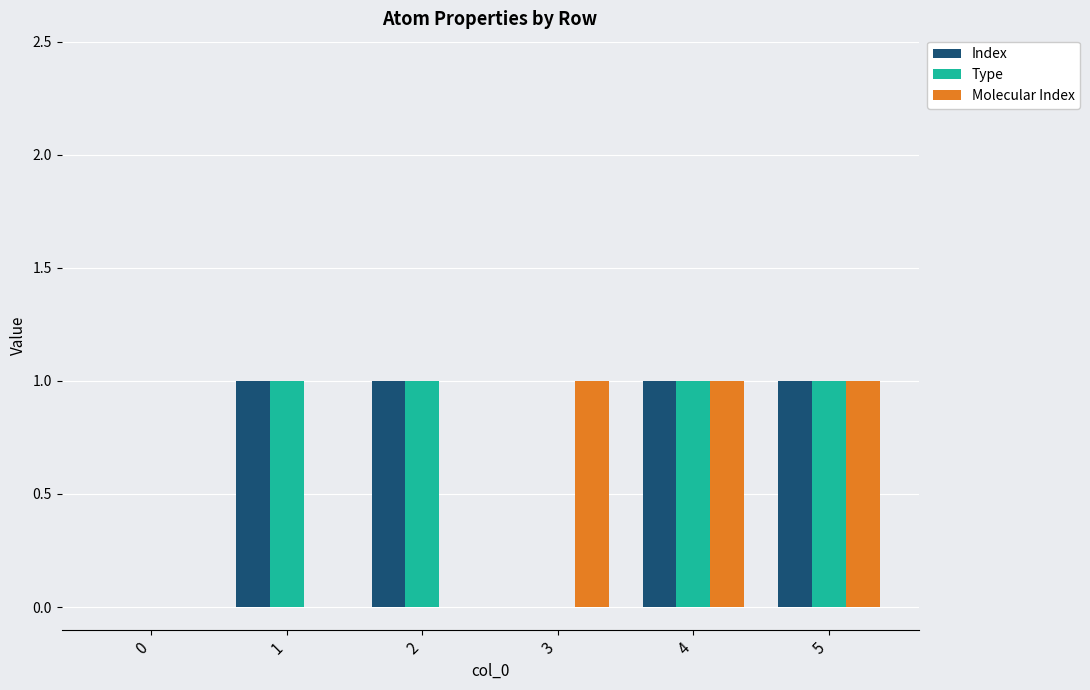

What is the approximate value of Molecular Index at 3?

1